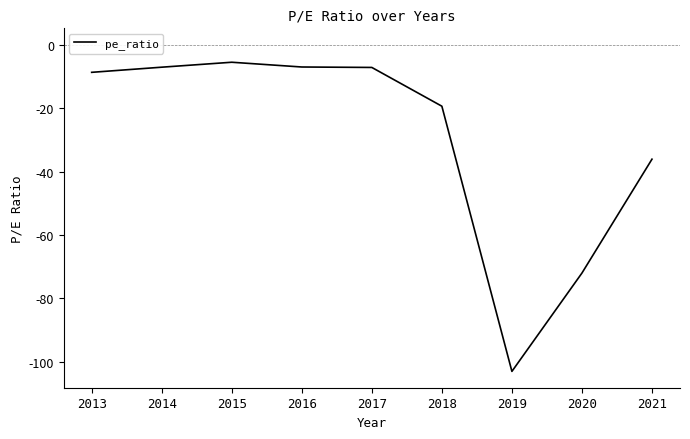

What is the change in value from 2013 to 2021?

-27.4